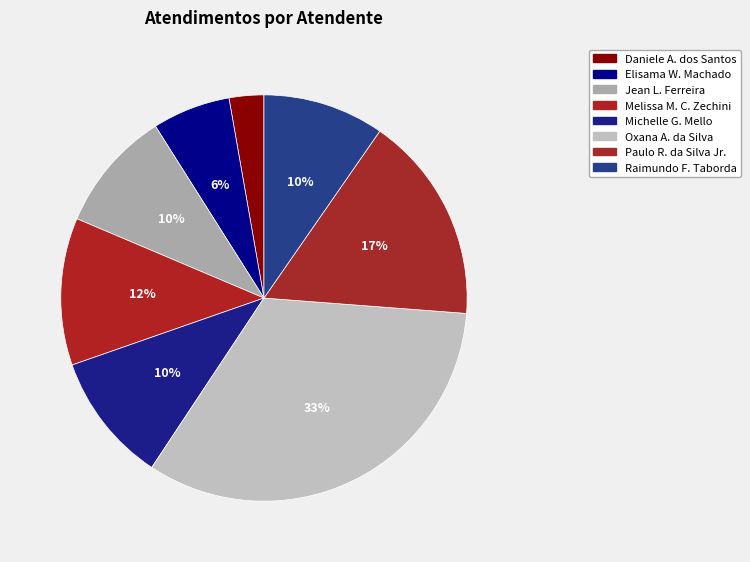

To the nearest percent, what is the average slice percentage?

12%